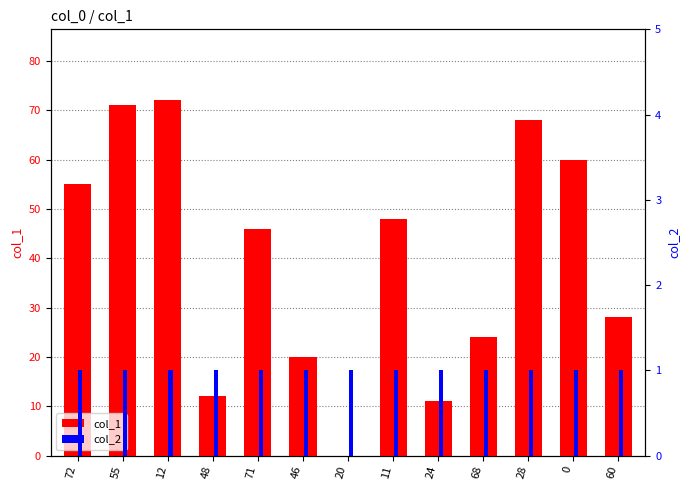

Count the number of data series in this chart.

2